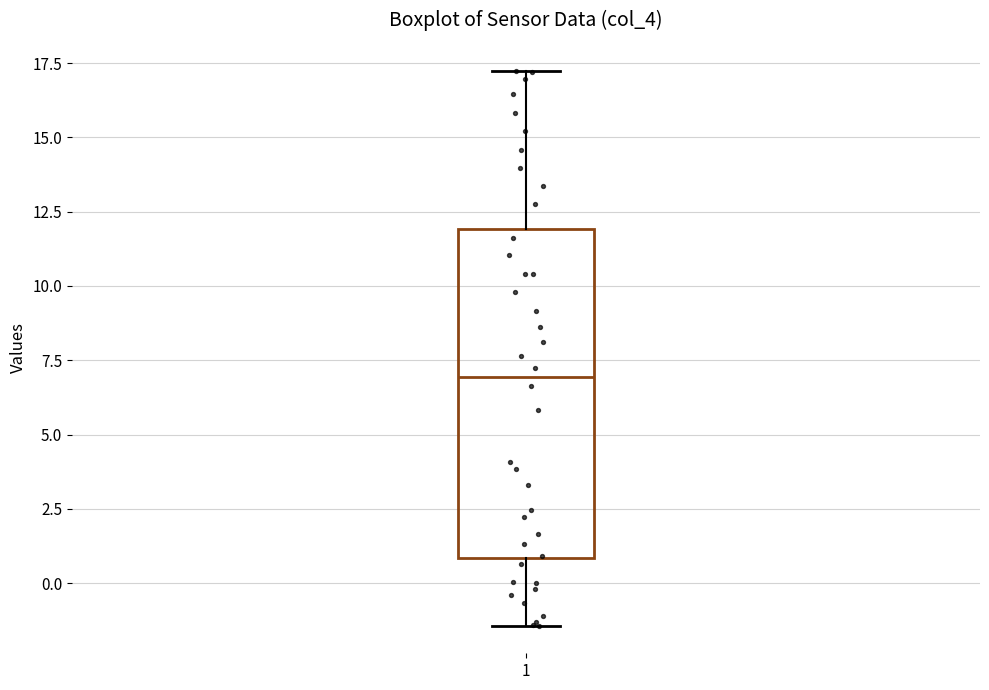

Where is the lower edge of the box at x = 1 on the y-axis? The values are not printed on the chart, so give them approximately, as read against the axis.

1.0